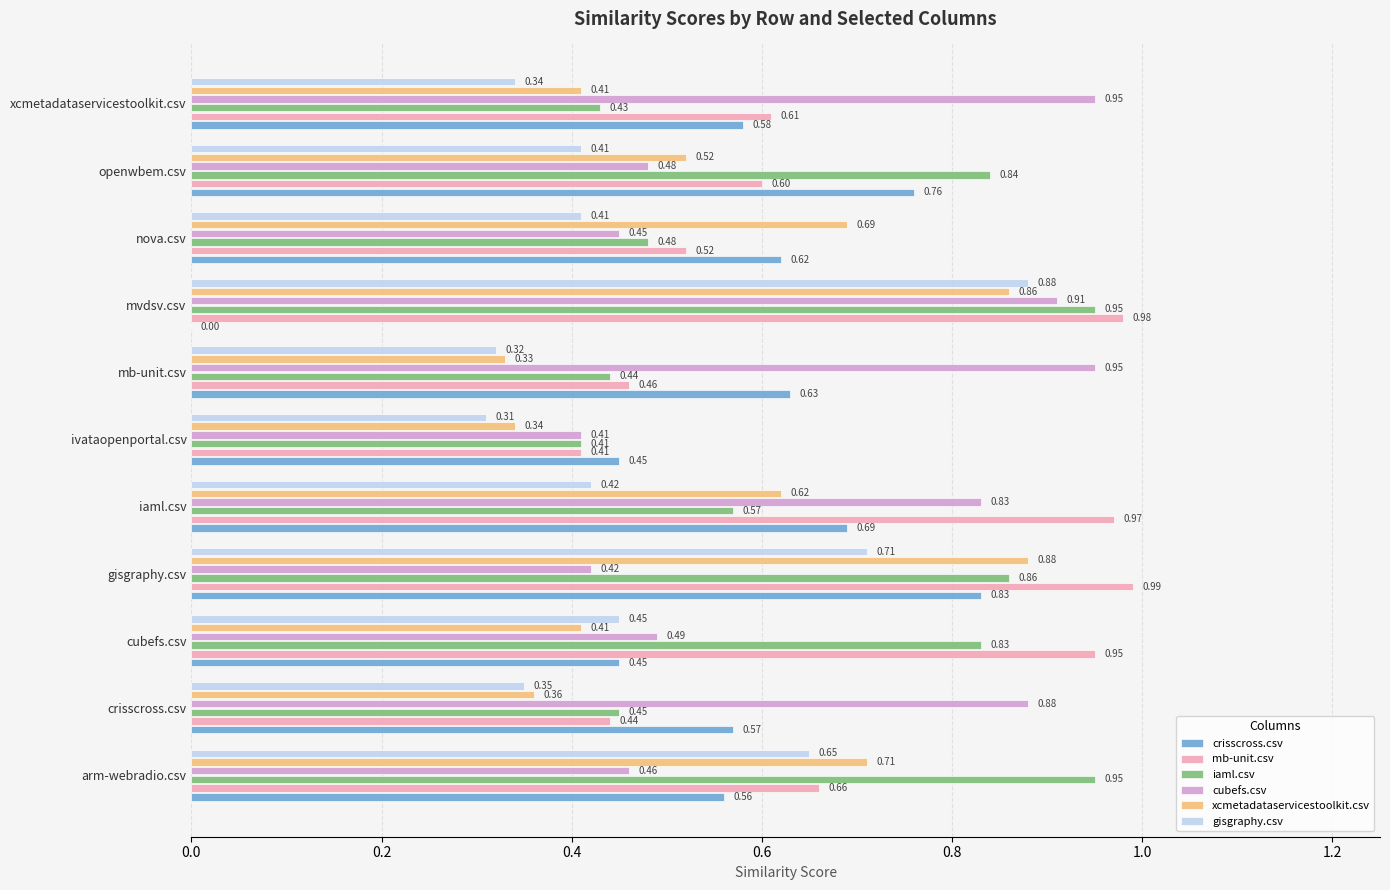

Which series has the widest spread of values?

crisscross.csv